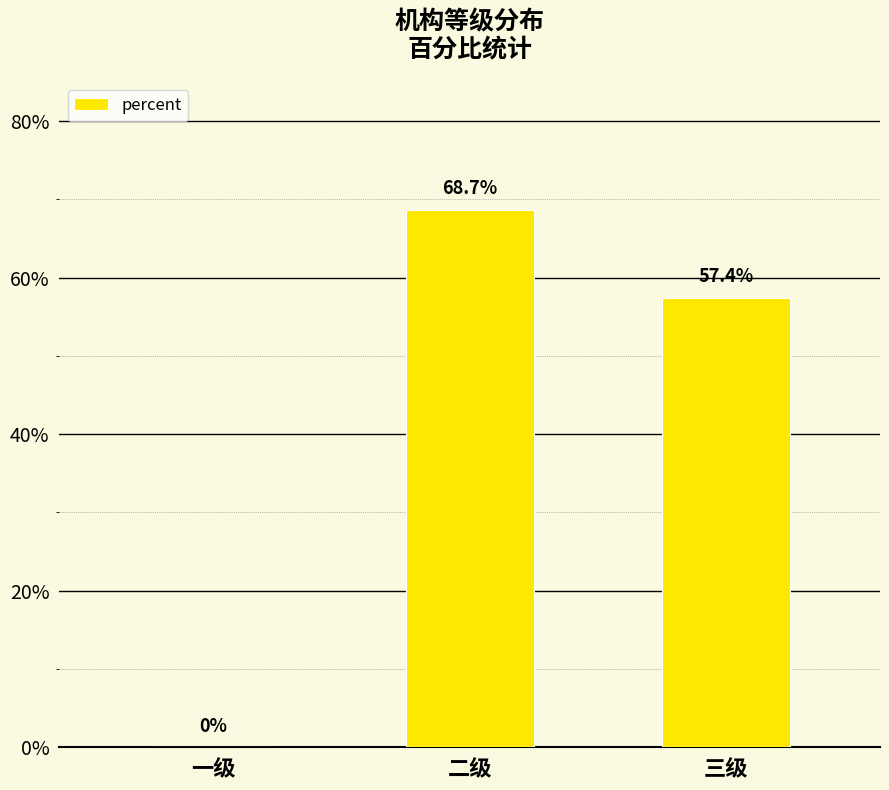

Reading left to right, list all the values displayed in this chart.

0.0	0.7	0.6